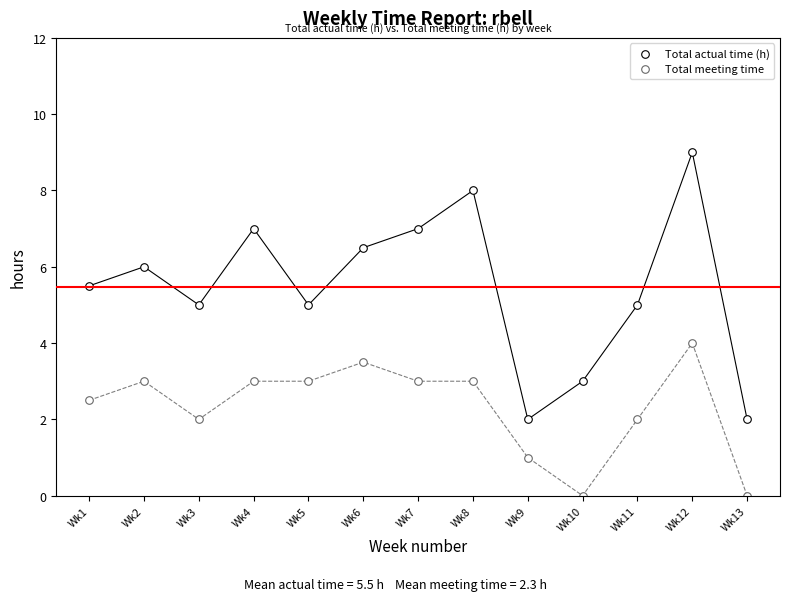

Count the number of points in this scatter plot.

26